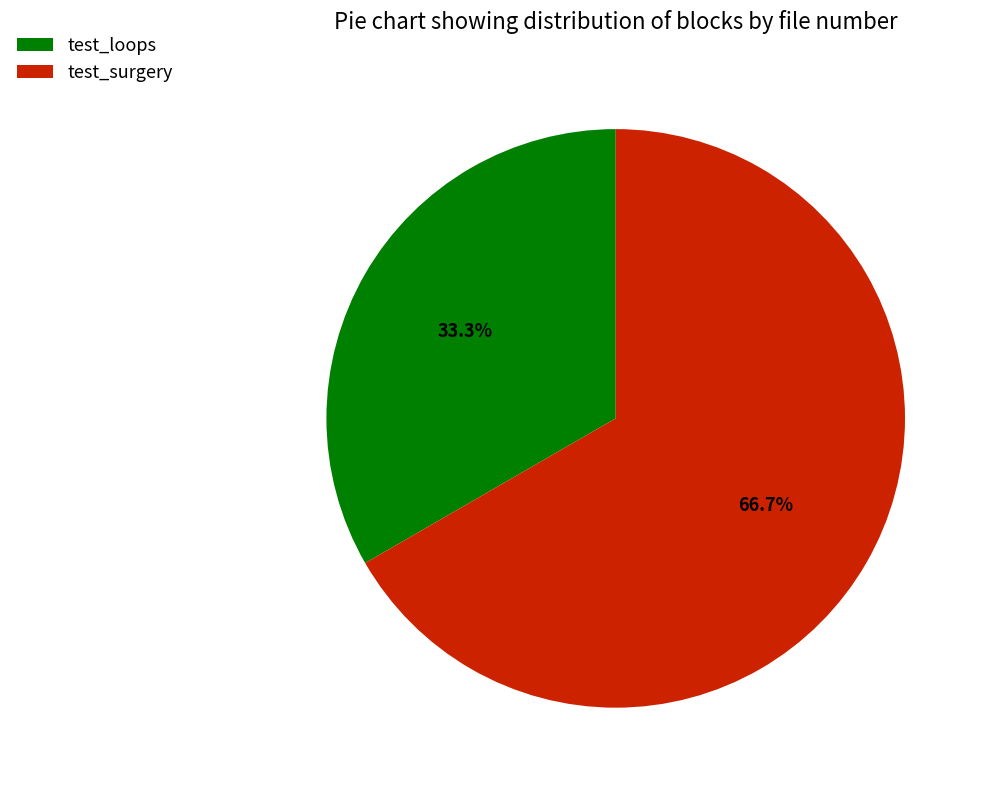

What portion of the pie excludes test_loops?

66.7%